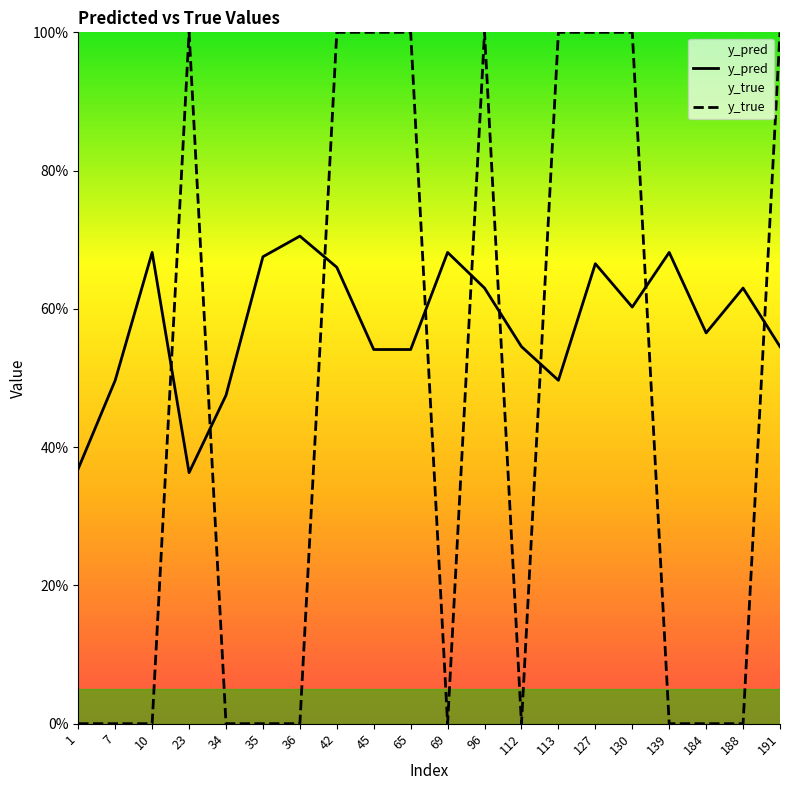

Reading left to right, list all the values displayed in this chart.

y_pred: 0.4	0.5	0.7	0.4	0.5	0.7	0.7	0.7	0.5	0.5	0.7	0.6	0.5	0.5	0.7	0.6	0.7	0.6	0.6	0.5
y_true: 0.0	0.0	0.0	1.0	0.0	0.0	0.0	1.0	1.0	1.0	0.0	1.0	0.0	1.0	1.0	1.0	0.0	0.0	0.0	1.0